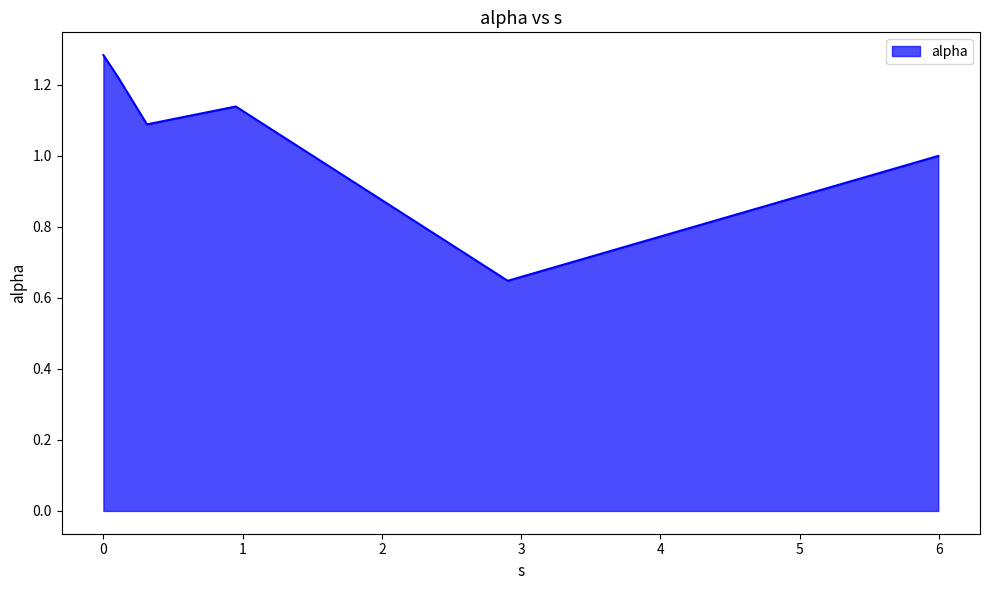

What is the sum of all values?

6.4